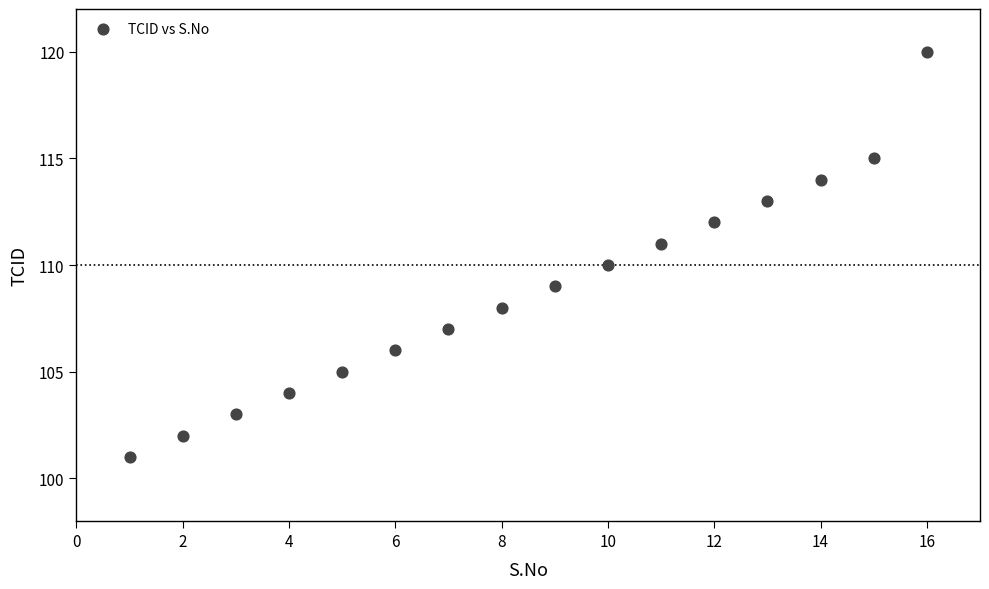

What is the range of Y values (max minus min)?

19